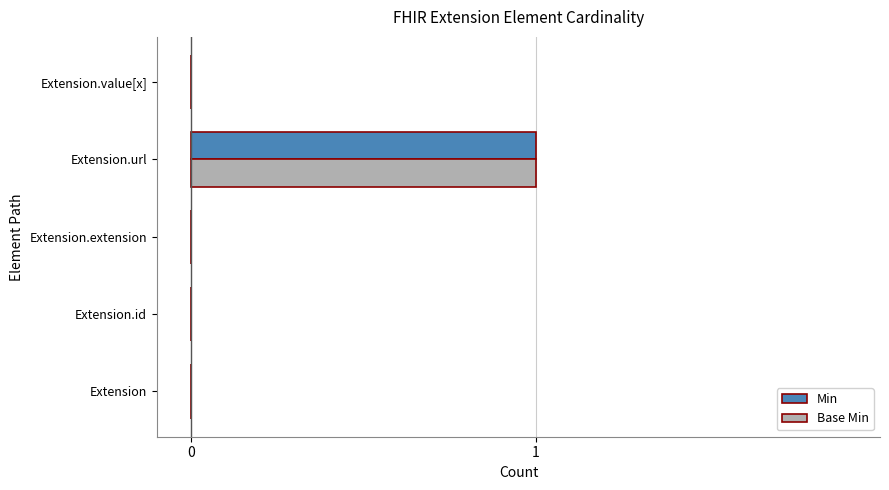

What is the highest value of the Min series?

1